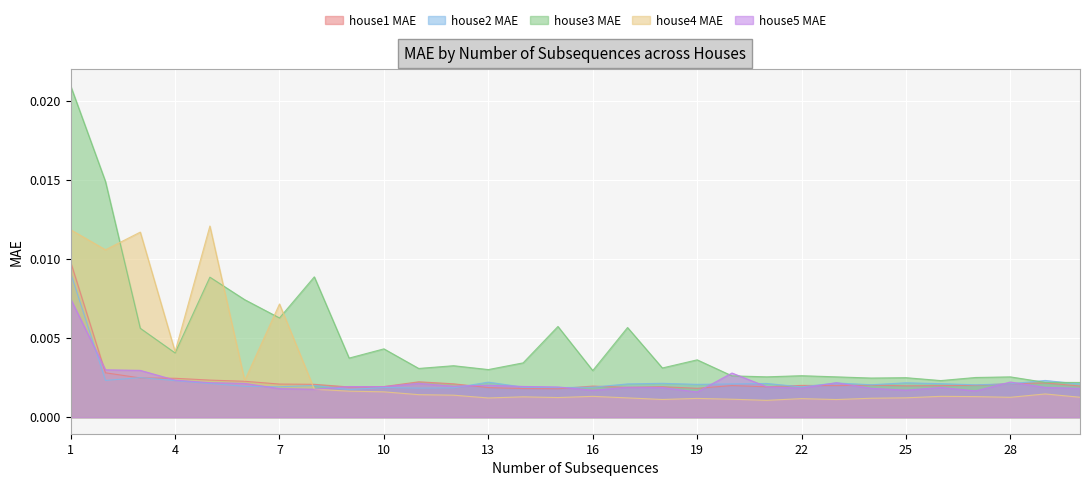

Where do house2 MAE and house4 MAE first cross each other?

7 and 8